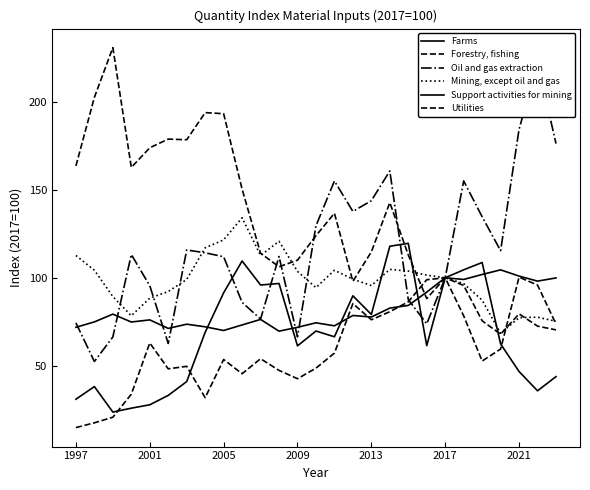

What are all the series names shown in the legend?

Farms, Forestry, fishing, Oil and gas extraction, Mining, except oil and gas, Support activities for mining, Utilities